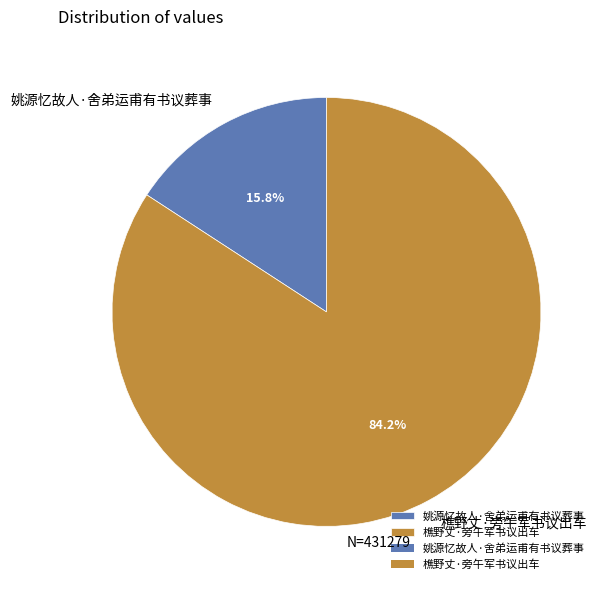

To the nearest percent, what portion does 姚源忆故人·舍弟运甫有书议葬事 represent?

16%